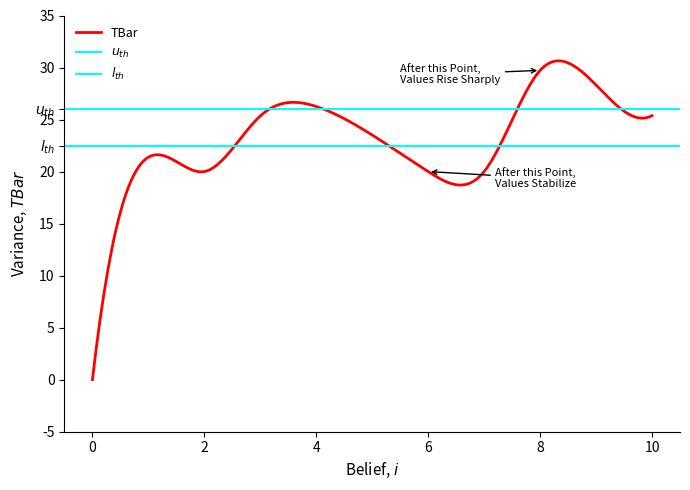

Reading right to left, transcribe all the data shown in this chart.

25.4	28.3	29.7	20.0	20.0	23.5	26.3	25.3	20.0	21.4	0.0